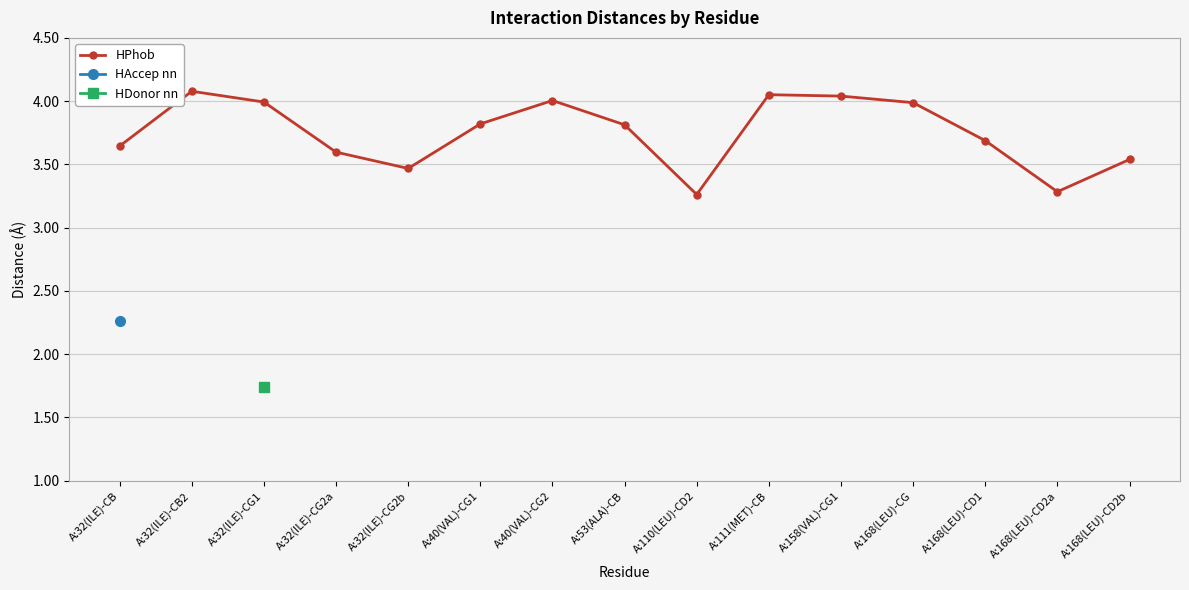

What is the value of the HPhob point at the 8th from the left?

3.8